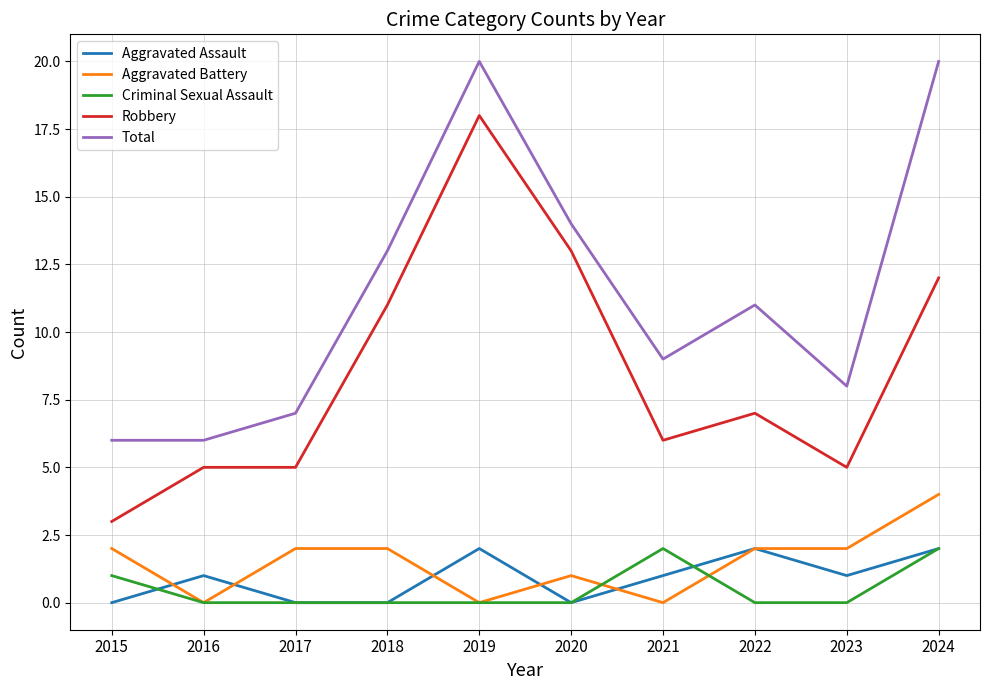

Does the chart have visible grid lines?

Yes